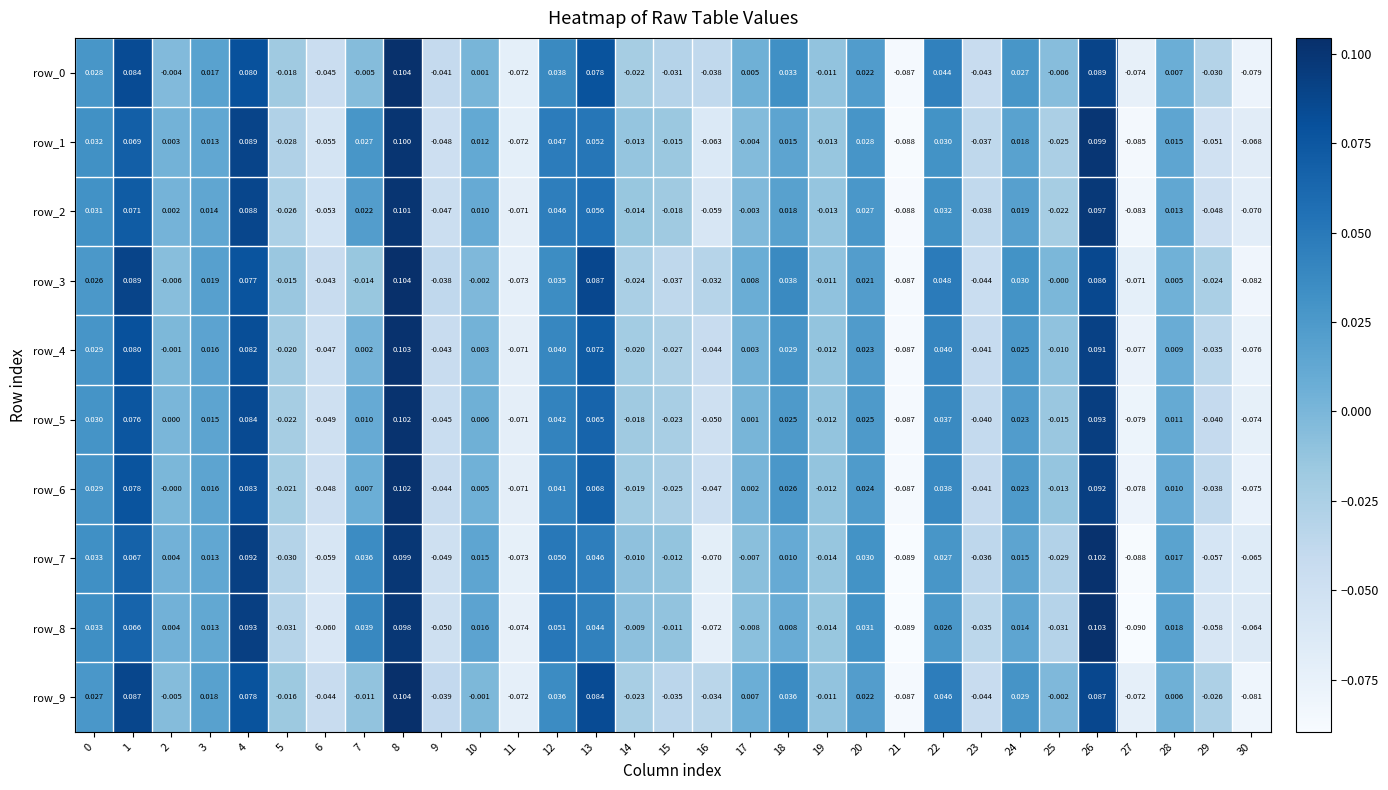

How many values in row_9 are above zero?

14